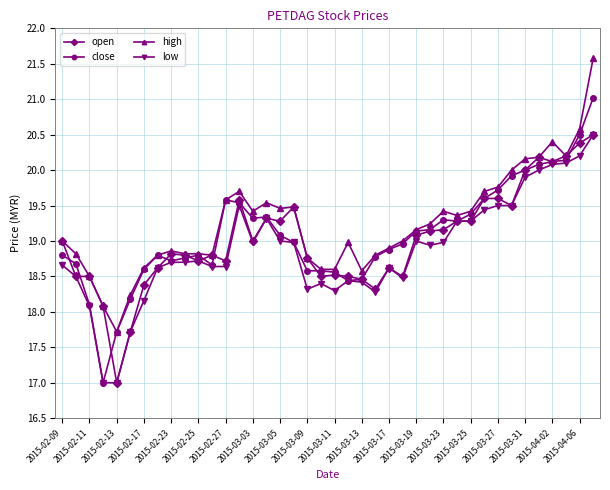

True or false: high and low intersect in this chart.

False